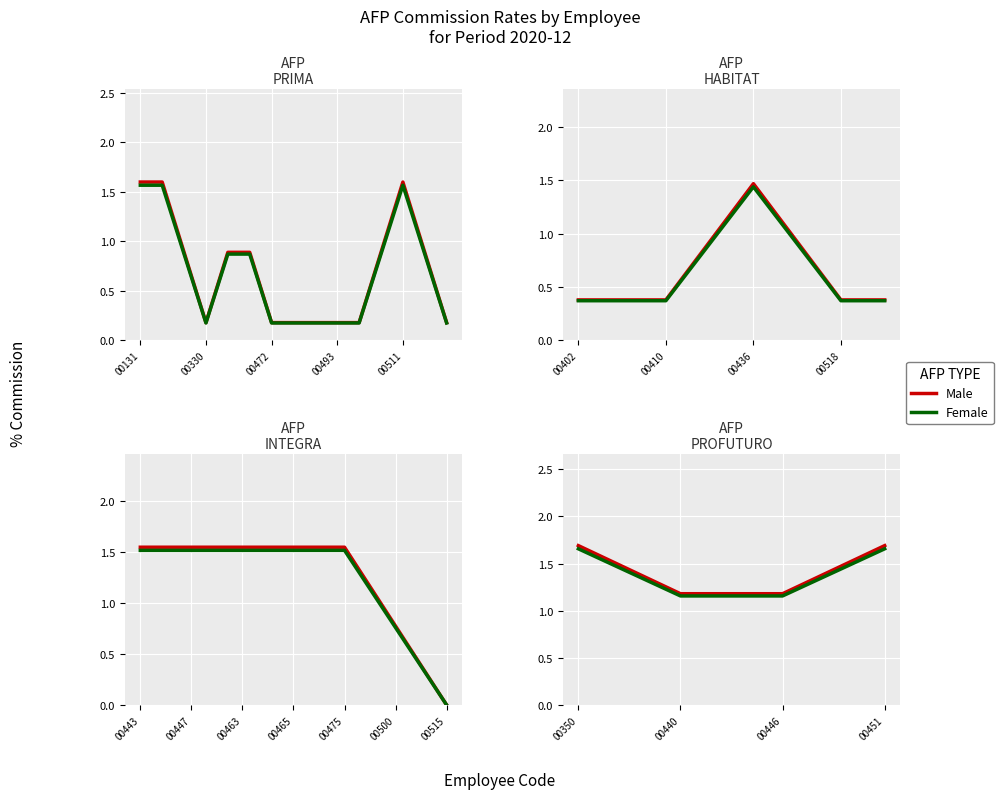

Rank the series at 00350 from highest to lowest value.

Male, Female